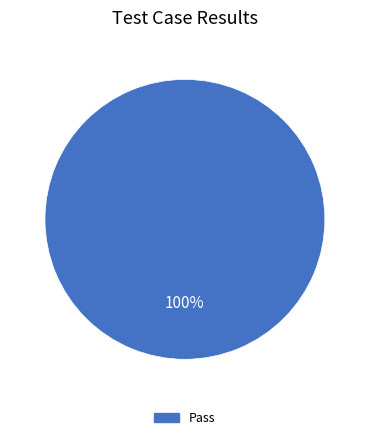

Is there any slice that represents more than half of the pie?

Yes